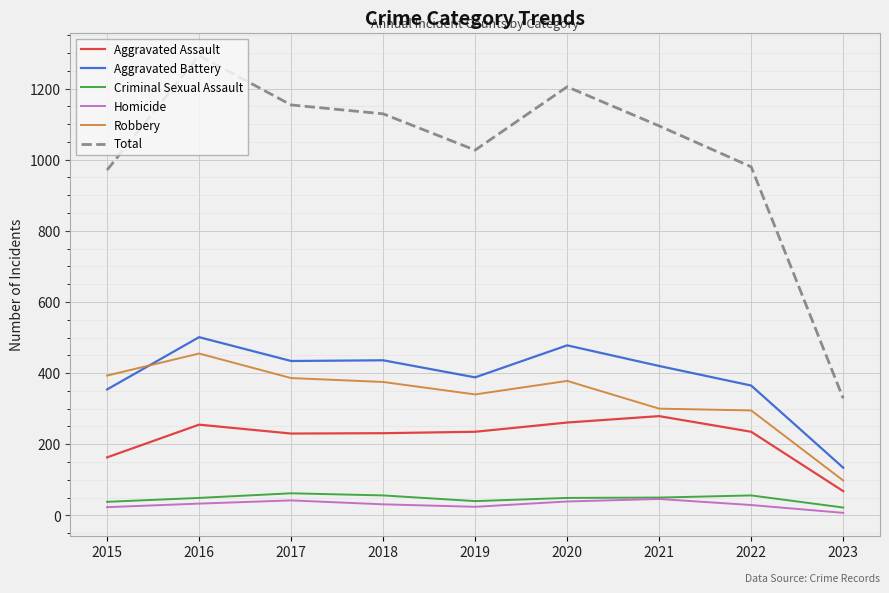

True or false: Aggravated Assault and Homicide intersect in this chart.

False